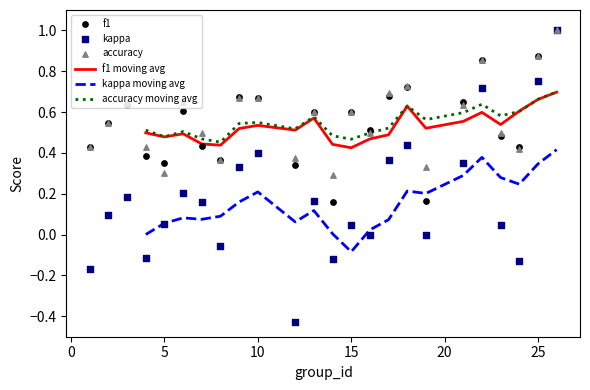

At which category is the sum across all series the highest?

26